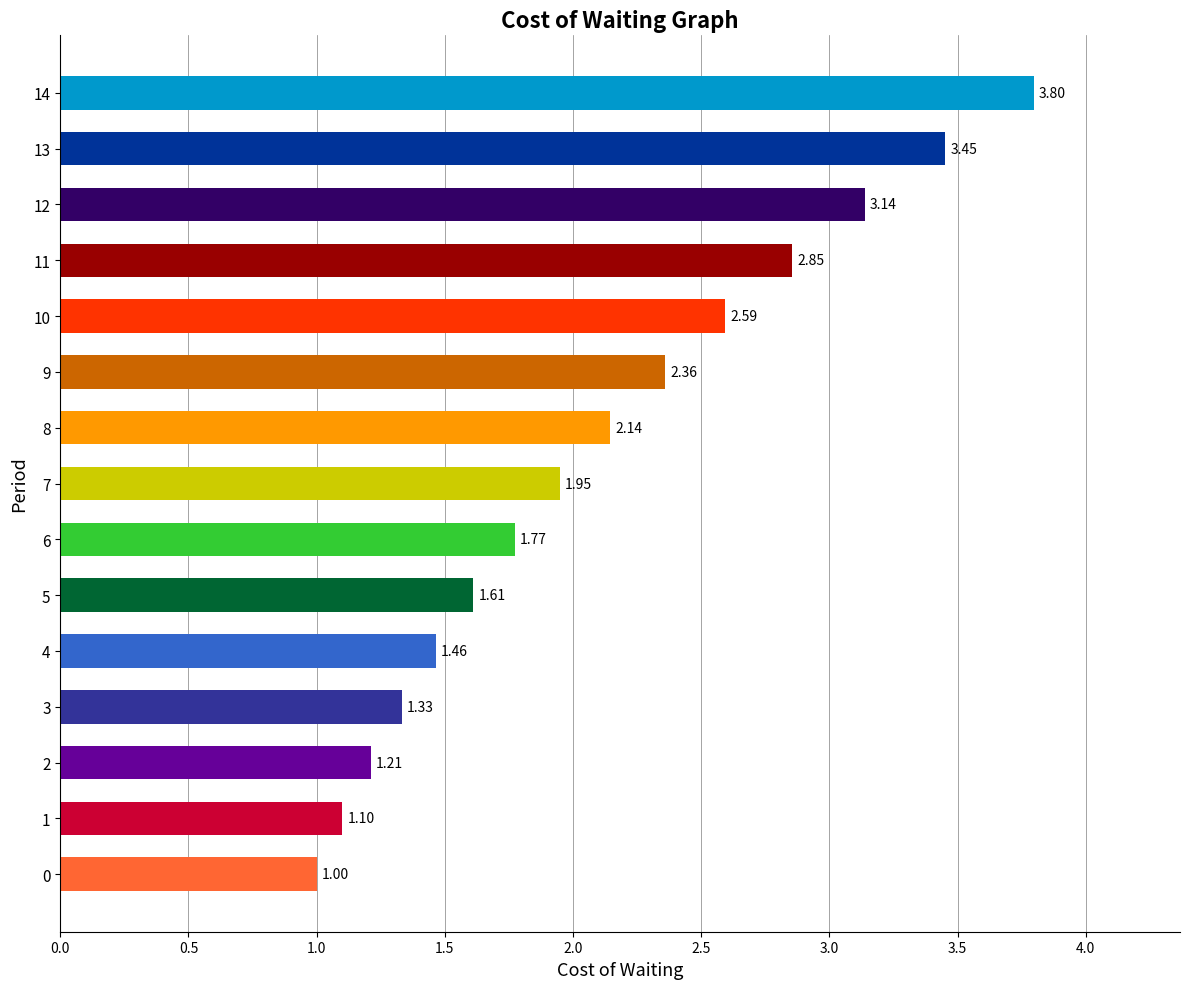

What is the change in value from 0 to 4?

+0.5